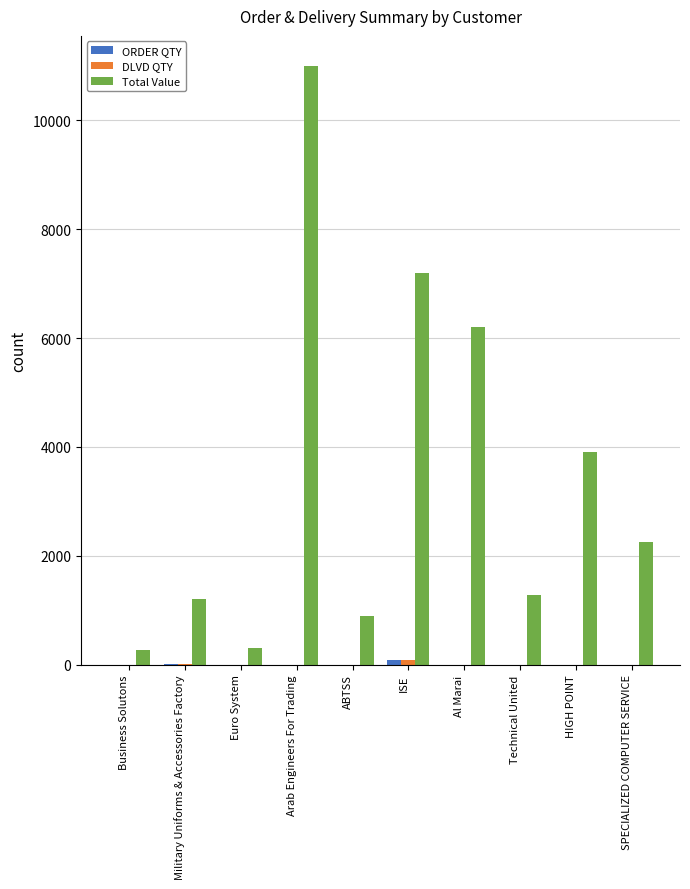

Which series has the largest total across all categories?

Total Value